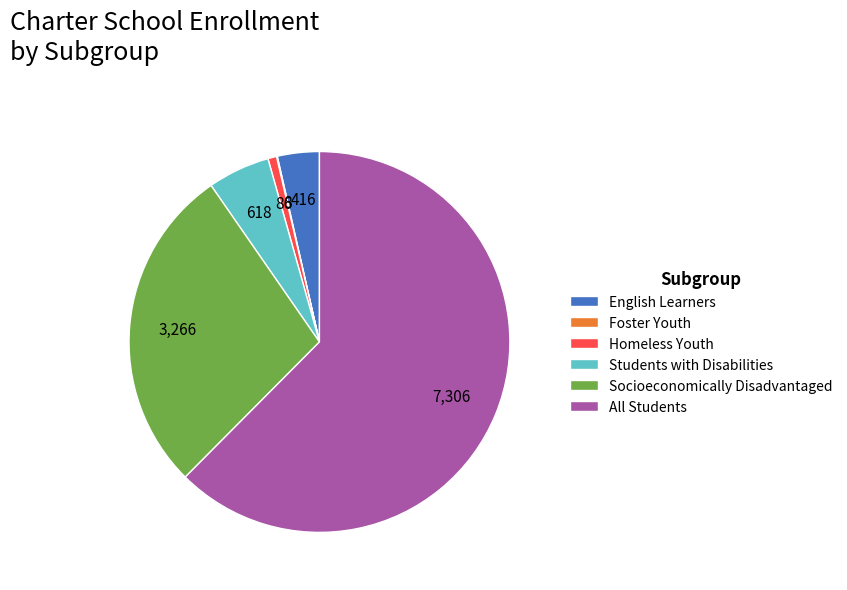

Which category has the biggest portion of the pie?

All Students